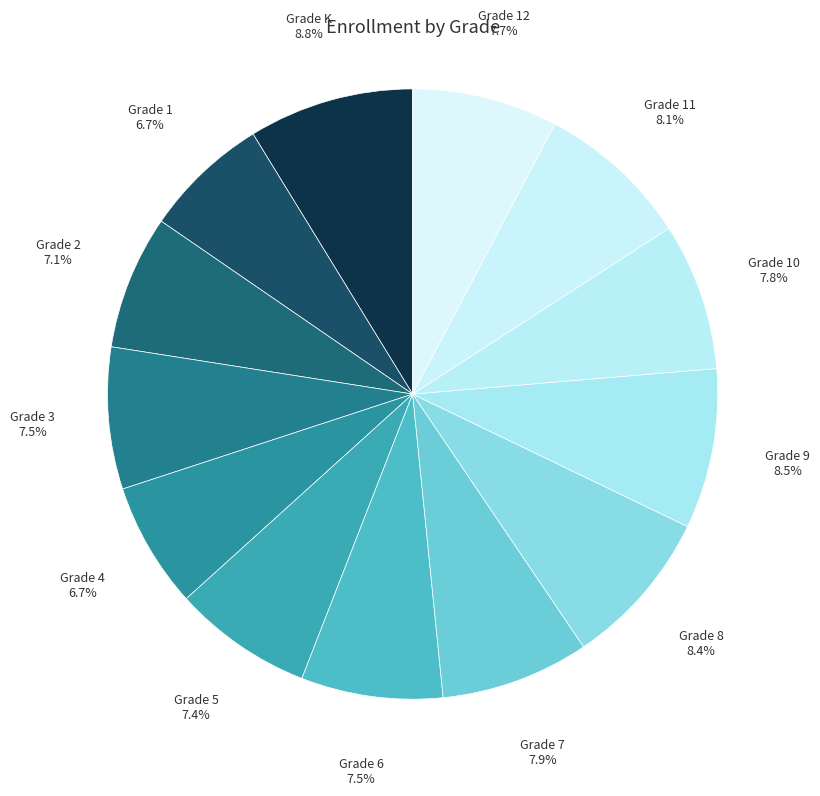

Which has a higher value, Grade 10 7.8% or Grade 4 6.7%?

Grade 10 7.8%